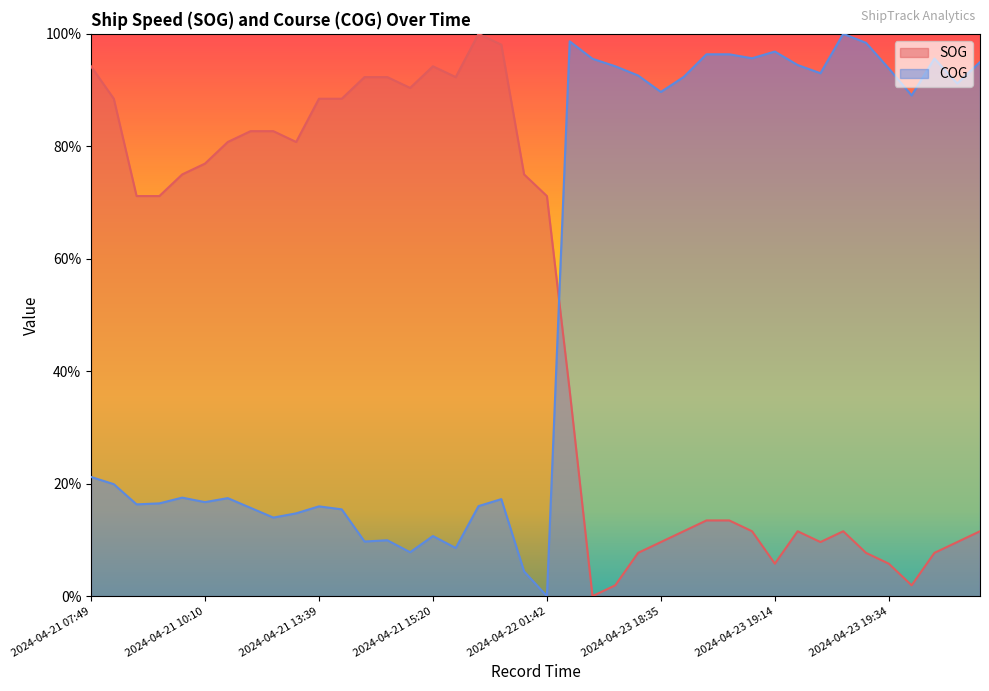

Is it true that SOG equals 0.1 at 2024-04-23 19:10?

True